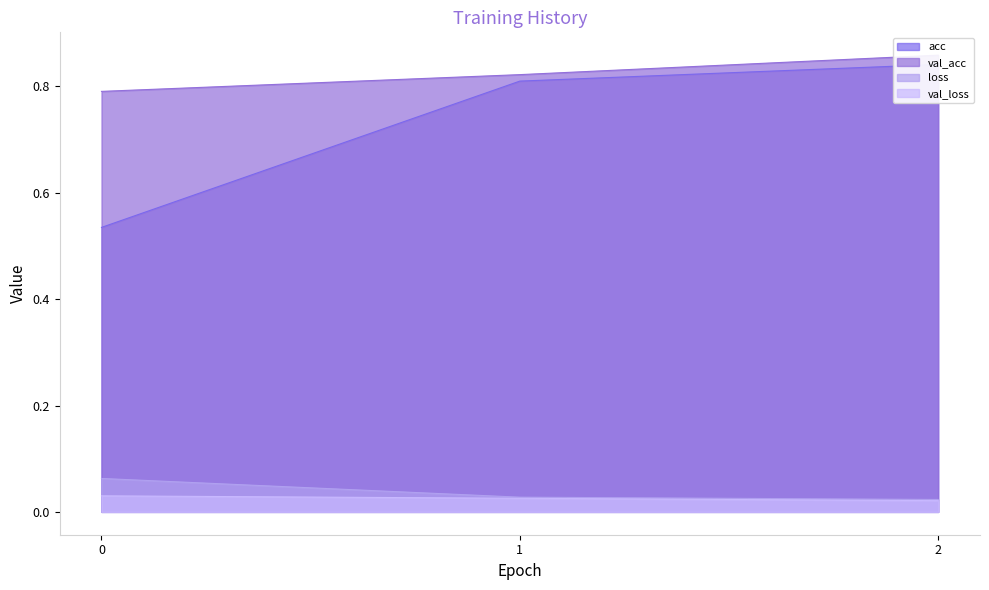

Reading left to right, transcribe all the data shown in this chart.

acc: 0=0.5	1=0.8	2=0.8
val_acc: 0=0.8	1=0.8	2=0.9
loss: 0=0.1	1=0.0	2=0.0
val_loss: 0=0.0	1=0.0	2=0.0